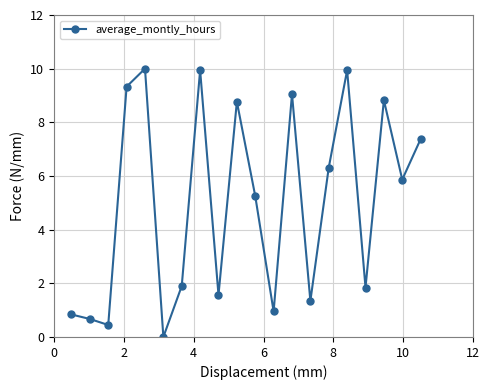

Reading left to right, transcribe all the data shown in this chart.

0.8	0.7	0.4	9.3	10.0	0.0	1.9	9.9	1.6	8.8	5.3	0.9	9.1	1.3	6.3	9.9	1.8	8.8	5.9	7.4